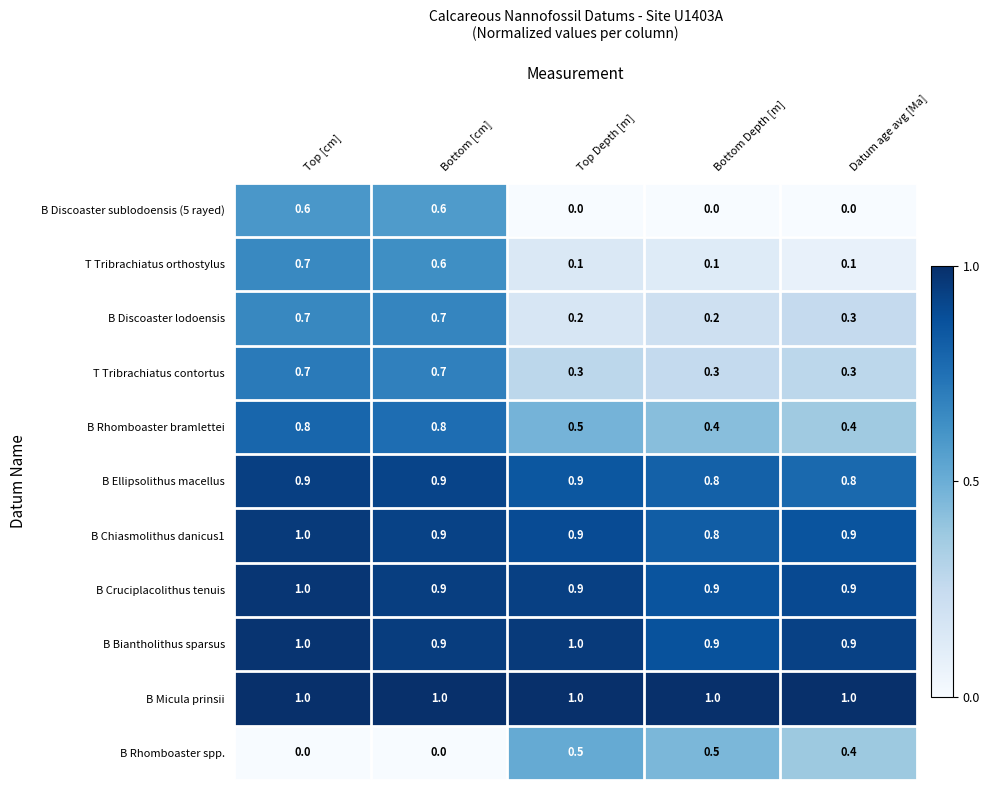

What is the maximum value shown in the chart?

1.0